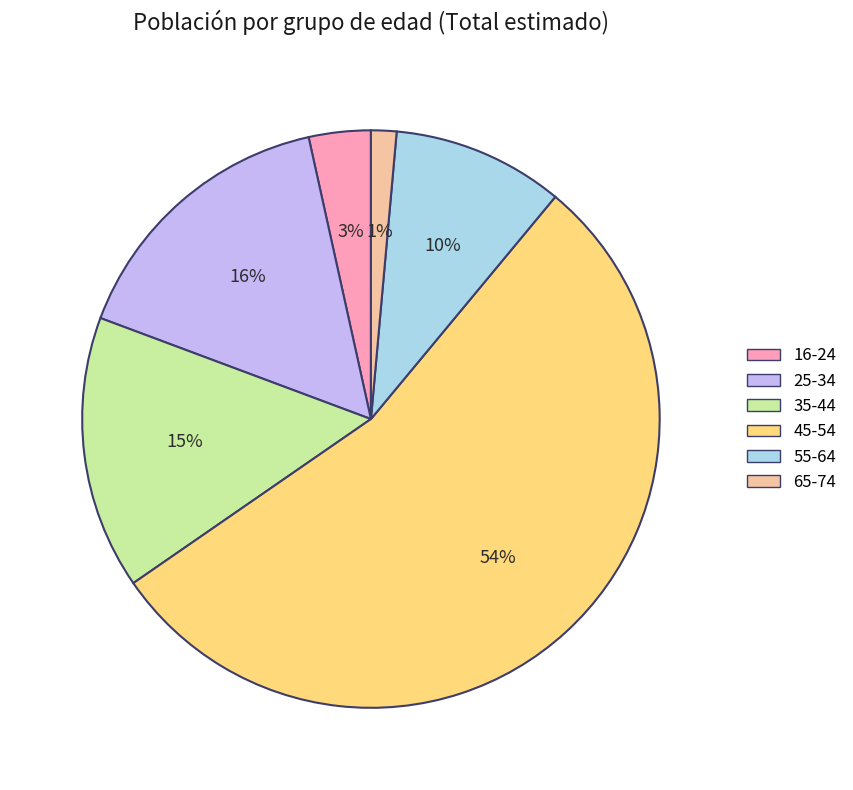

The 45-54 slice represents 67% of the pie. True or false?

False